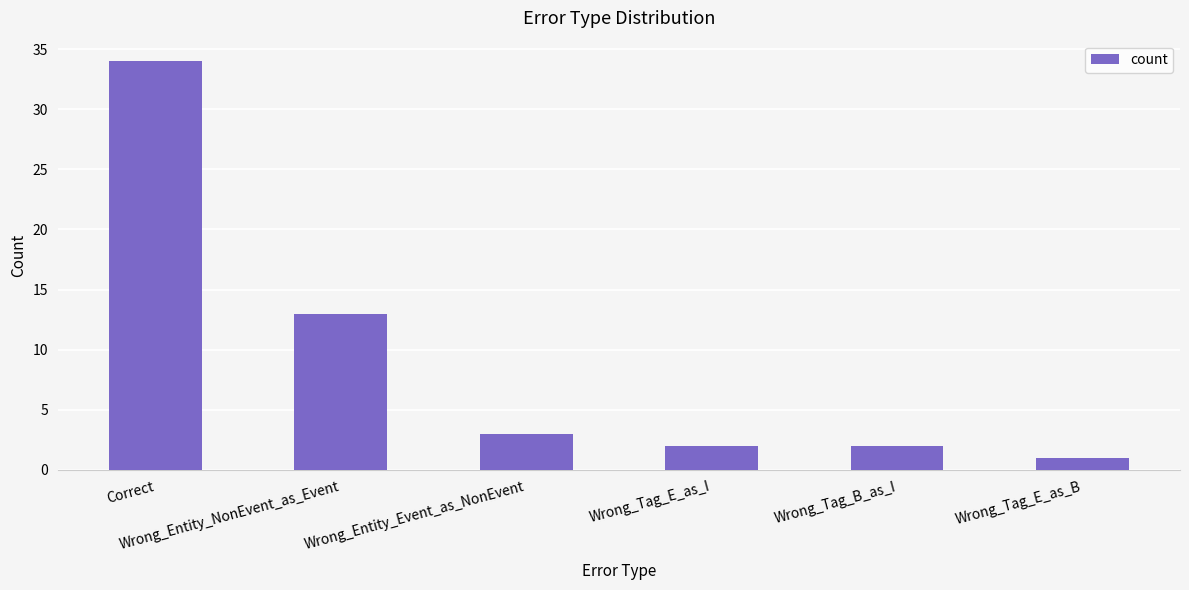

Does the chart contain any negative values?

No